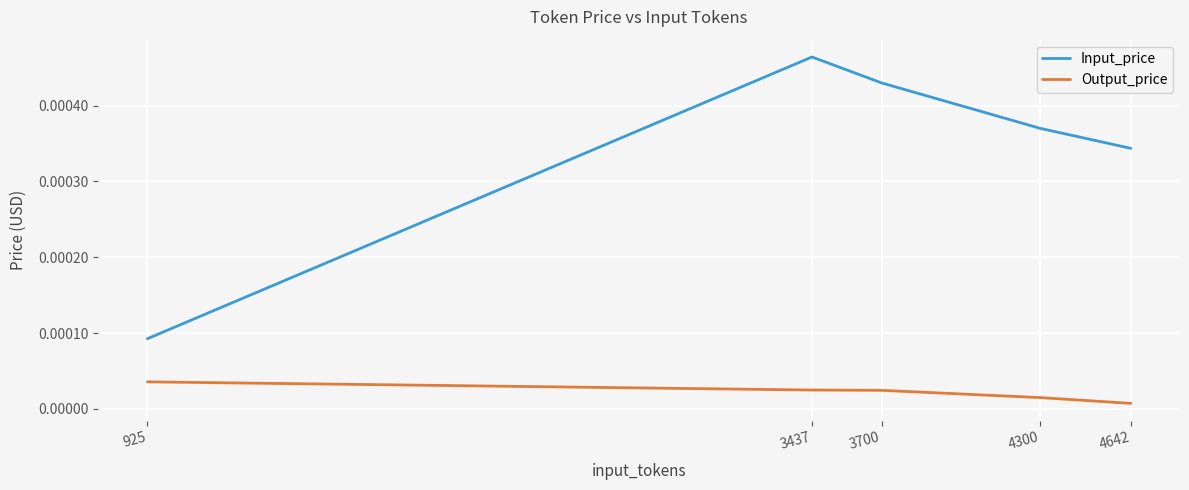

True or false: Input_price and Output_price cross at least once.

False